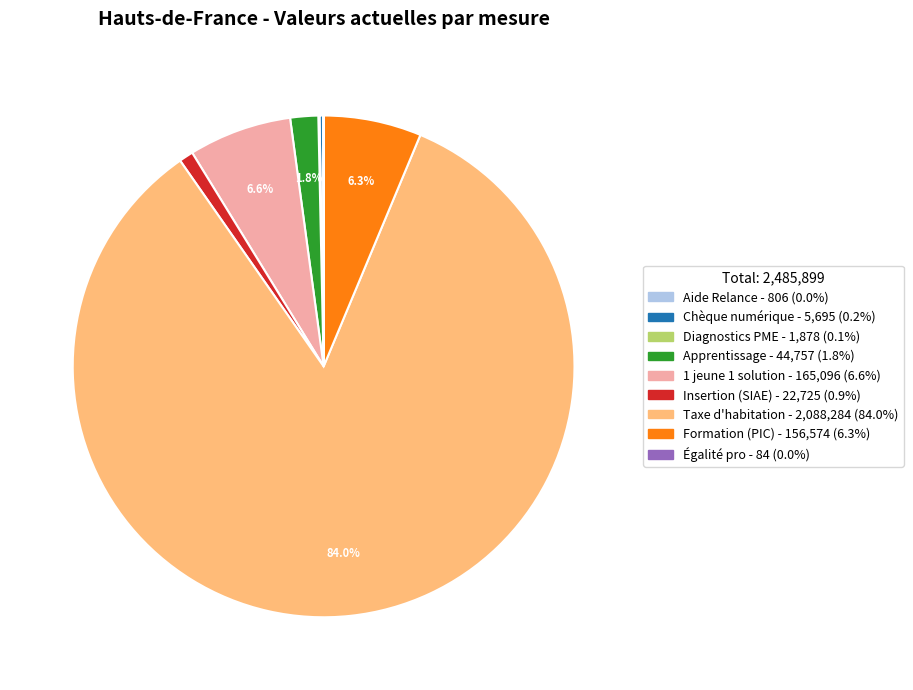

Is there any slice that represents more than half of the pie?

Yes